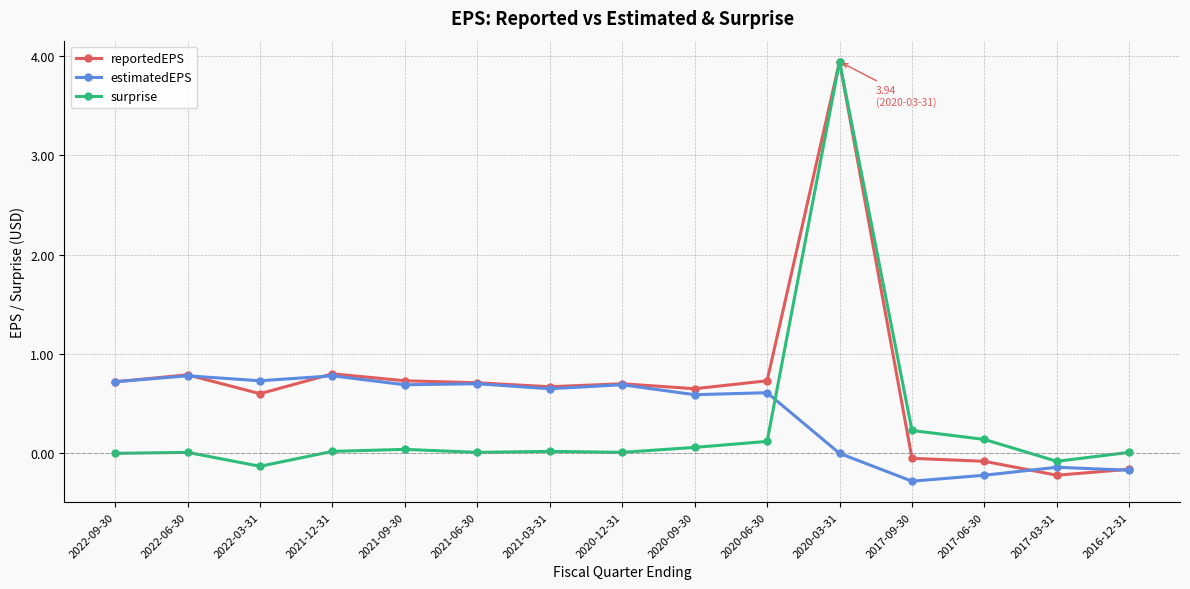

Does the chart have visible grid lines?

Yes